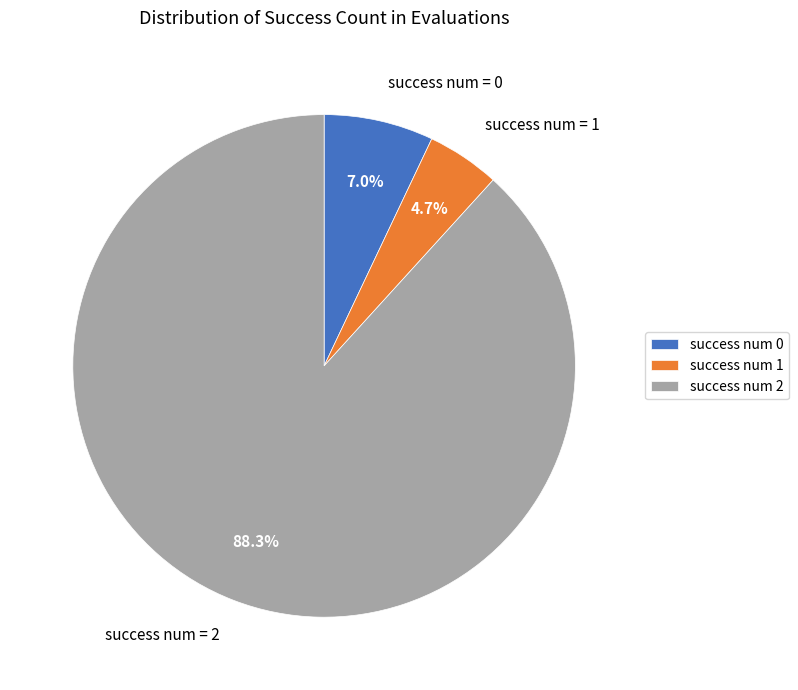

Which category has the smallest portion of the pie?

success num 1